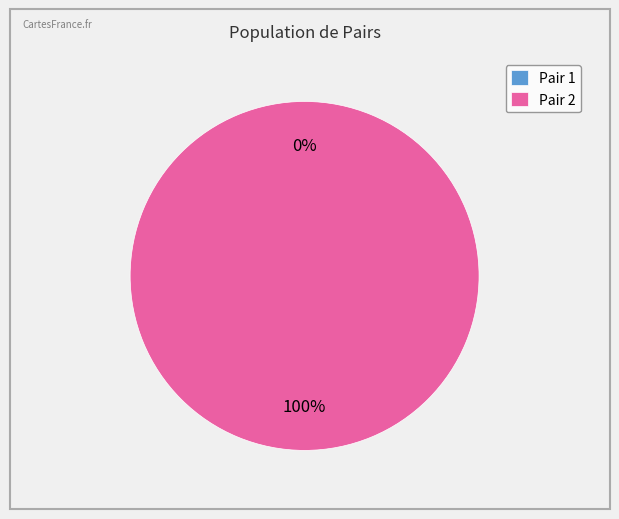

Which slice is the largest?

2